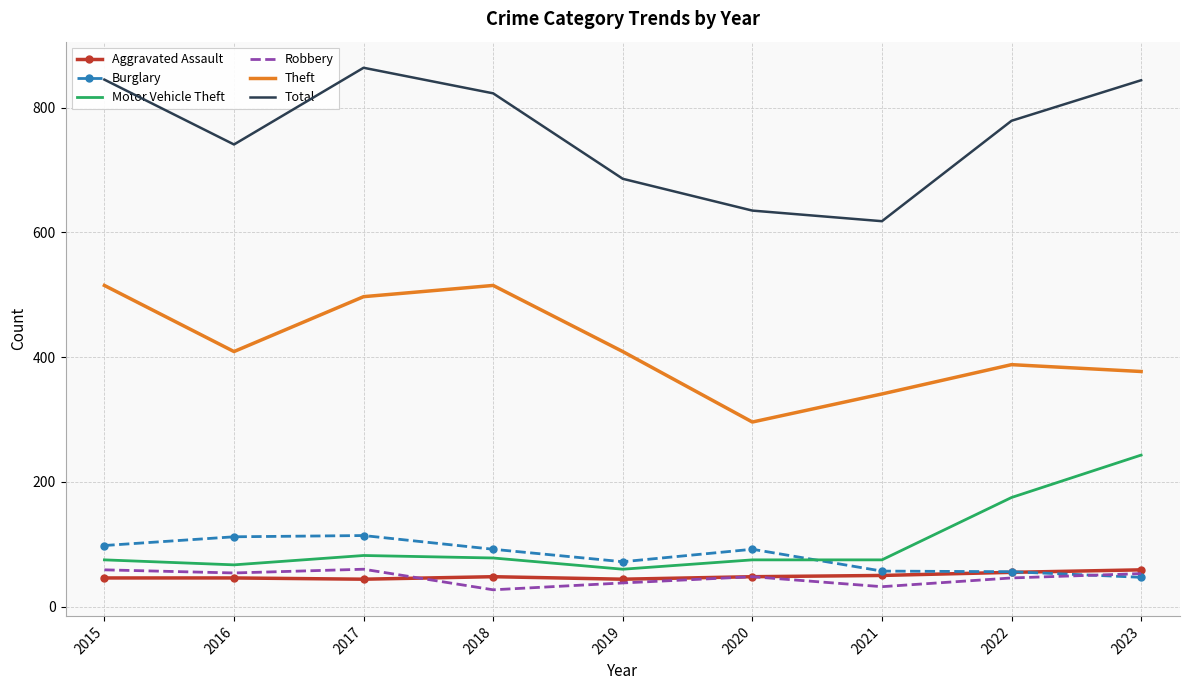

What is the sum of the Burglary values at 2015 and 2020?

190